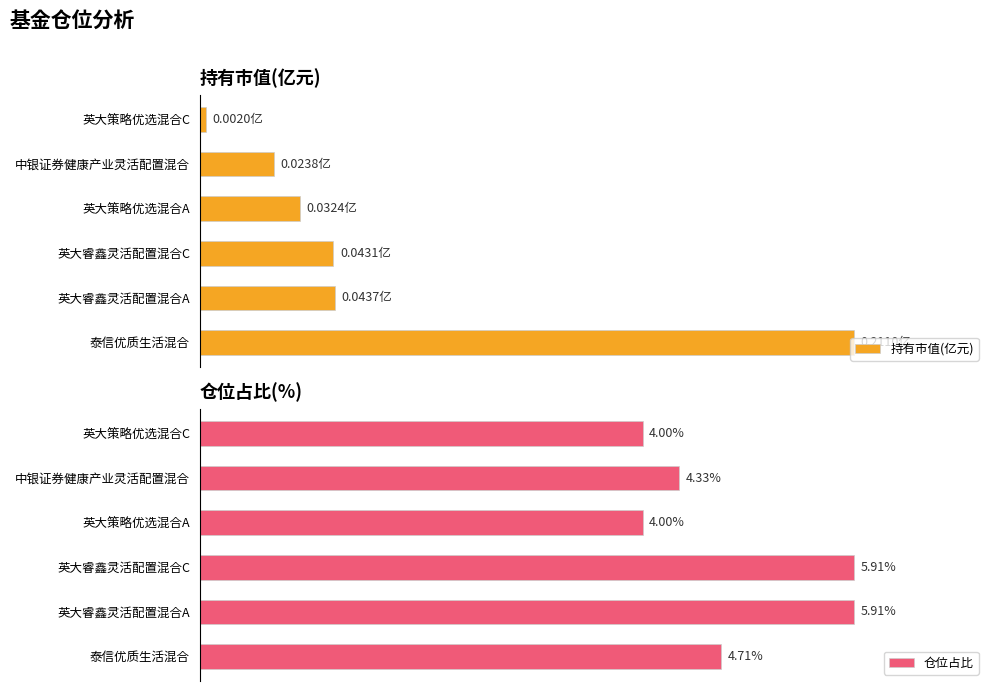

Which series has the widest spread of values?

持有市值(亿元)